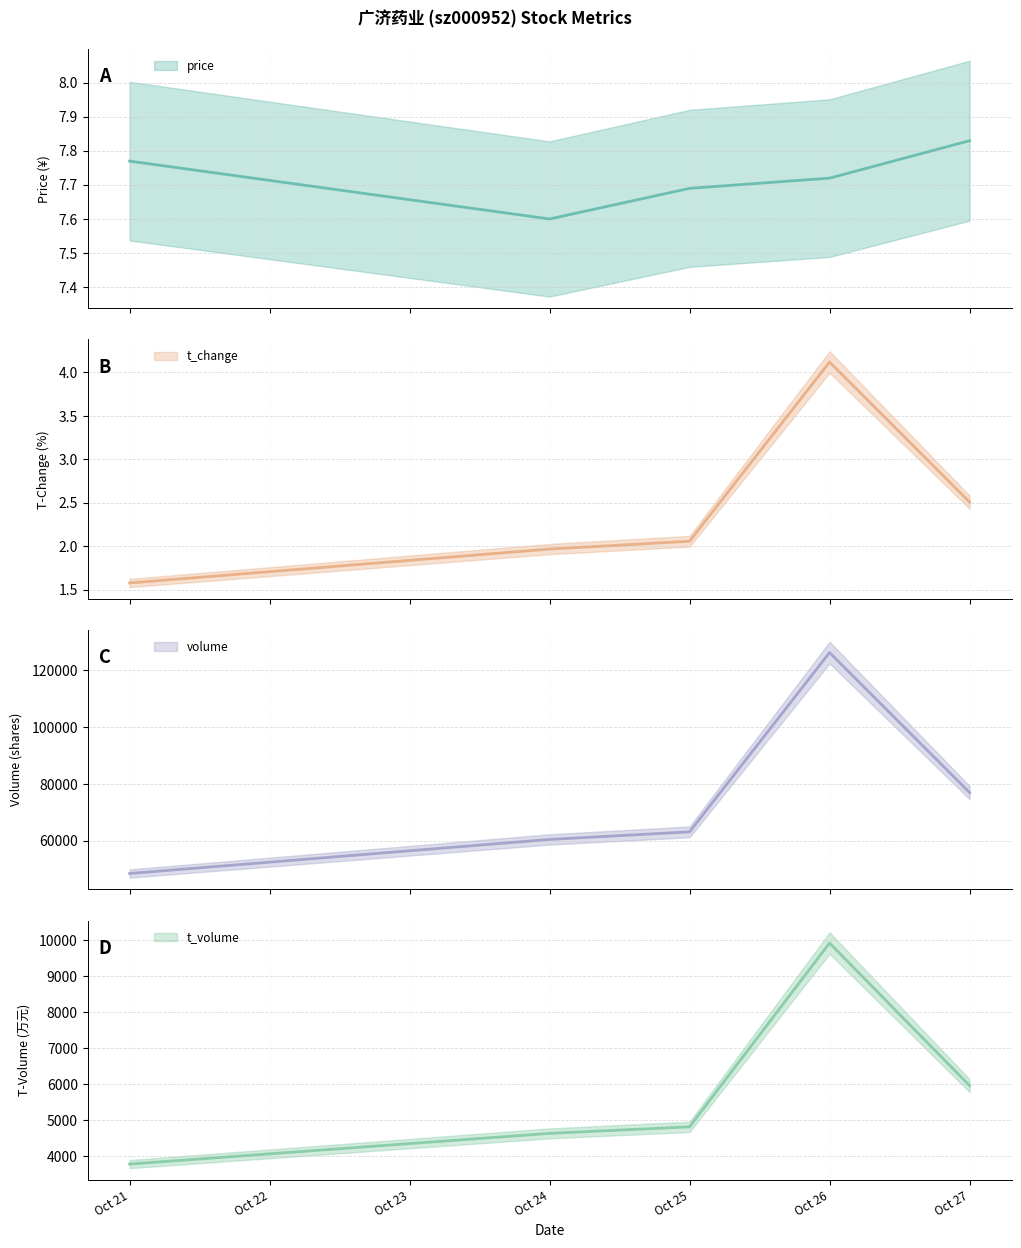

At how many categories does at least one series exceed 108406?

1